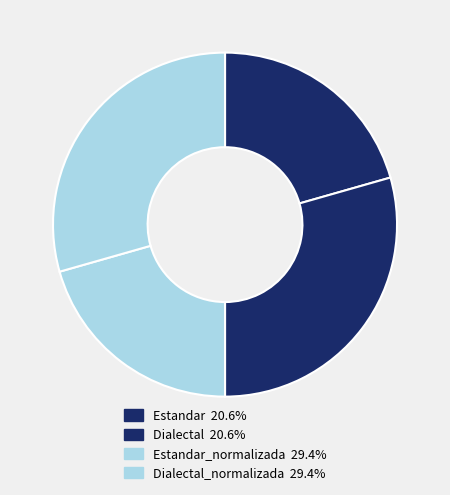

What is the smallest slice in the pie chart?

Estandar